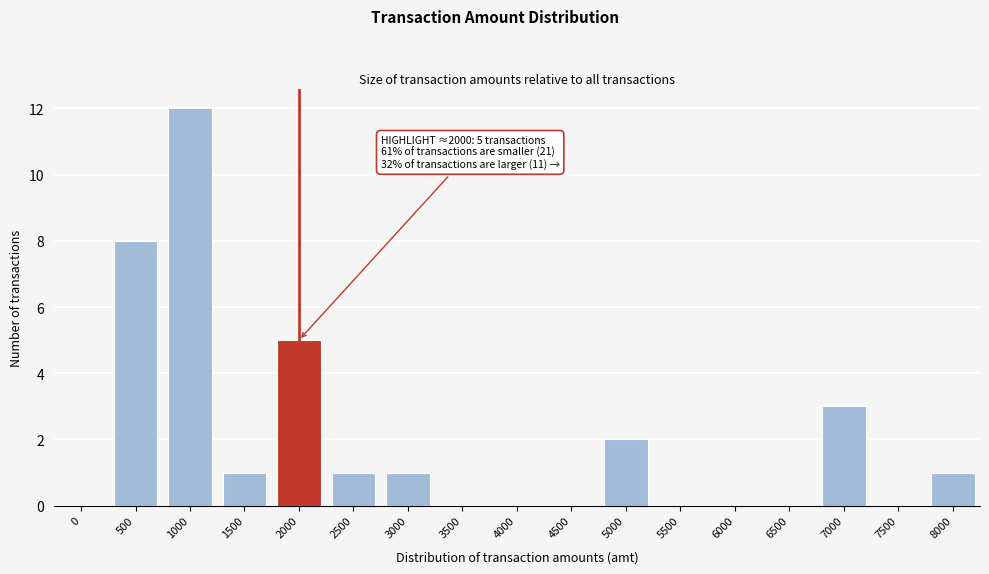

Reading left to right, extract all data points from this chart.

0=0	500=8	1000=12	1500=1	2000=5	2500=1	3000=1	3500=0	4000=0	4500=0	5000=2	5500=0	6000=0	6500=0	7000=3	7500=0	8000=1